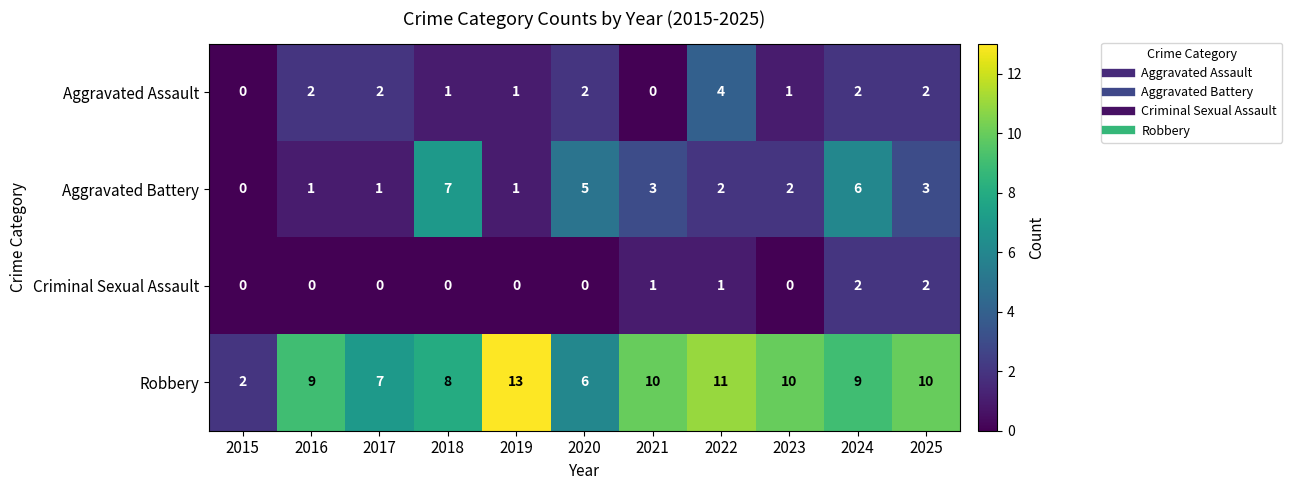

At which category is the sum across all series the highest?

2024